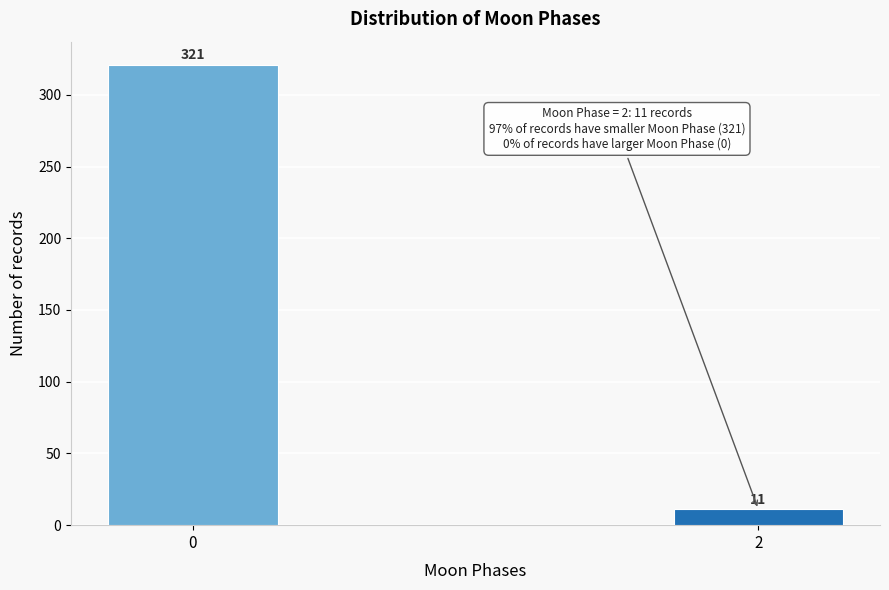

Reading left to right, transcribe all the data shown in this chart.

321	11